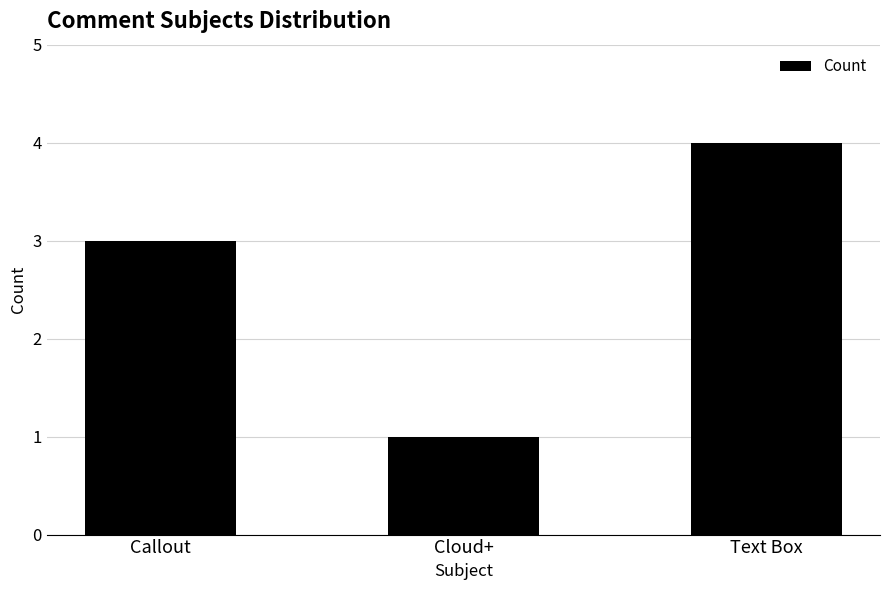

Reading left to right, transcribe all the data shown in this chart.

Callout=3	Cloud+=1	Text Box=4